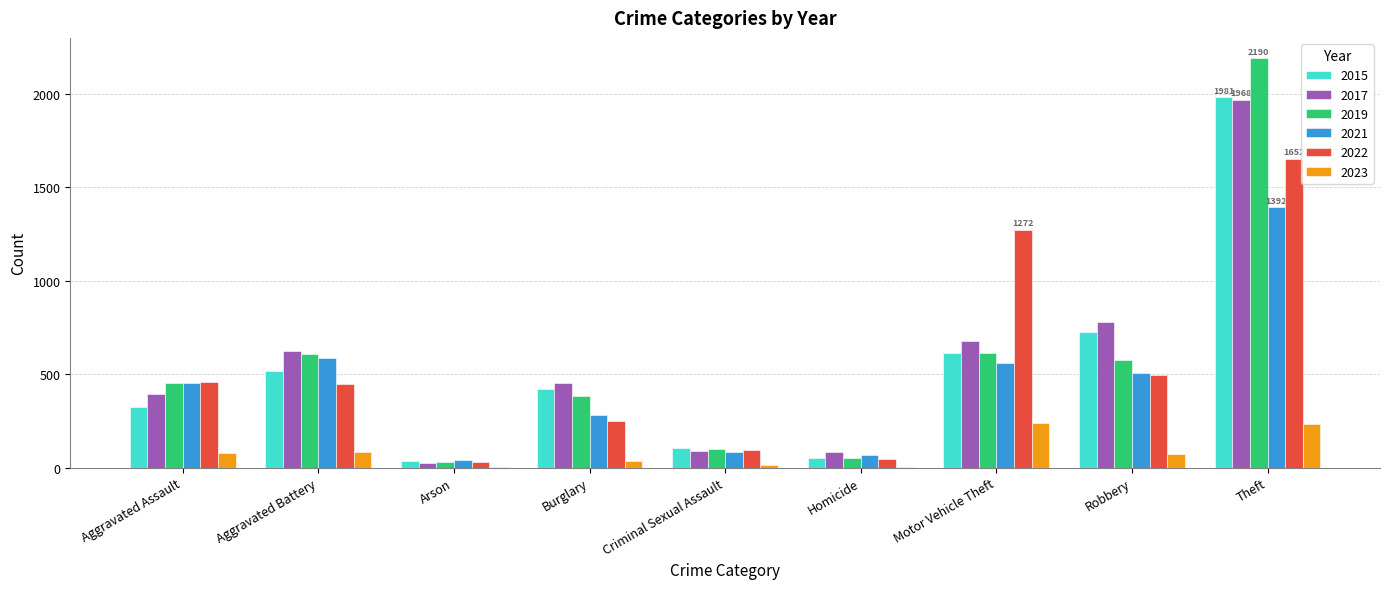

Which series changed the most between Aggravated Assault and Robbery?

2015